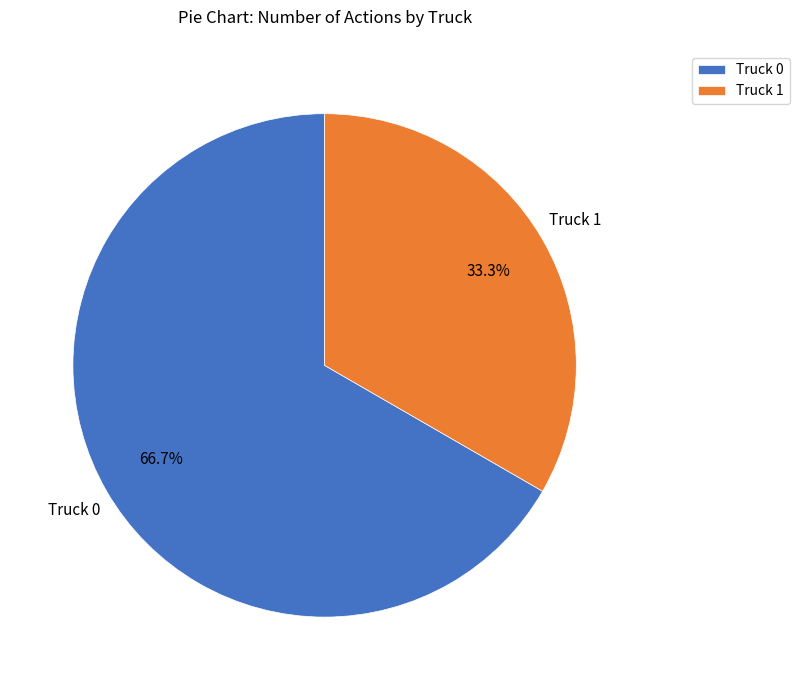

True or false: Truck 0 accounts for 67% of the total.

True